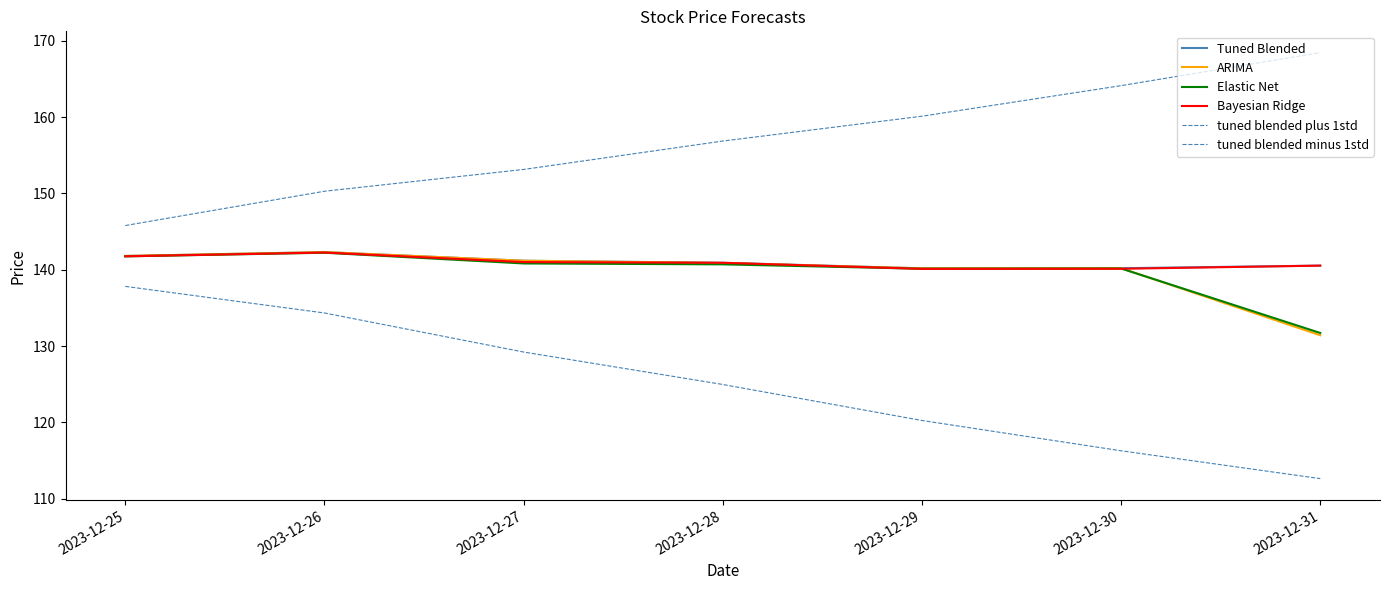

Does the chart have visible grid lines?

No